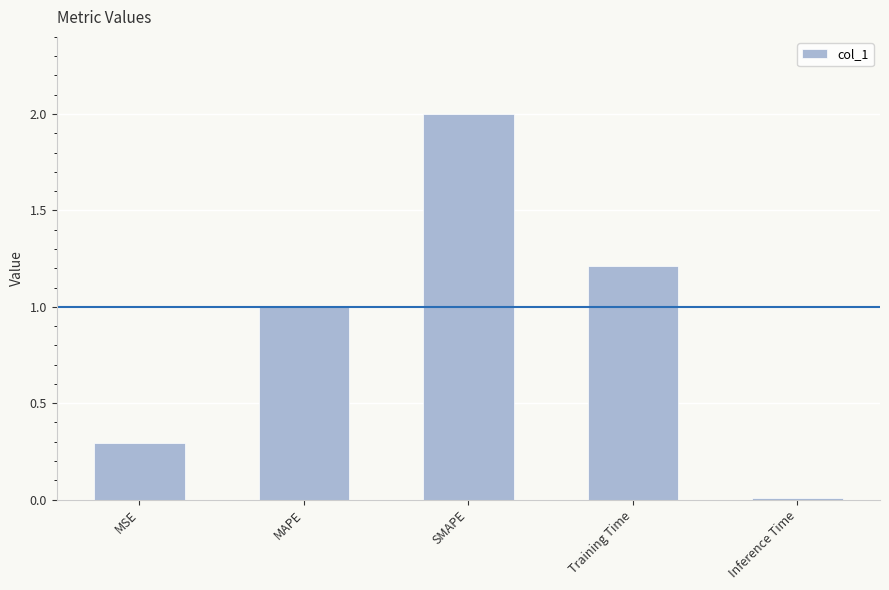

Rank the categories by value from highest to lowest.

SMAPE, Training Time, MAPE, MSE, Inference Time